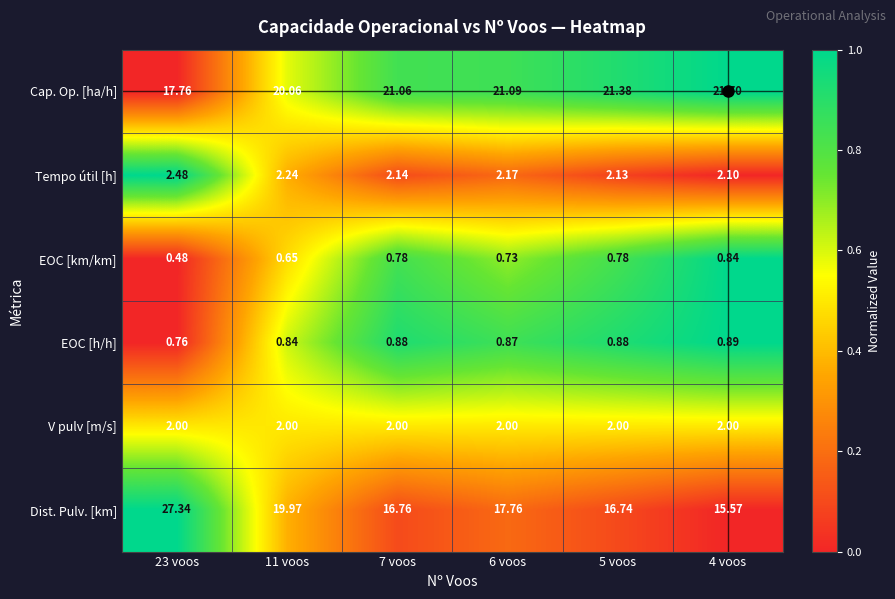

Which series has the largest total across all categories?

Cap. Op. [ha/h]